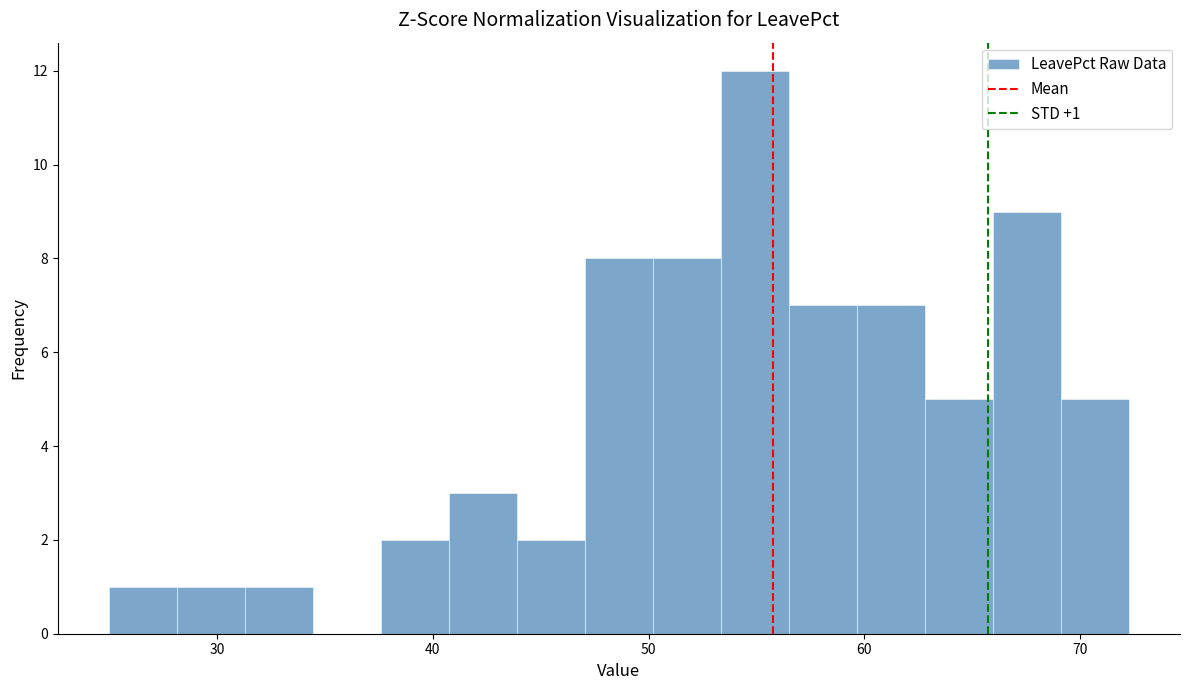

Read against the x-axis, roughly where is the centre of the tallest bar?

55